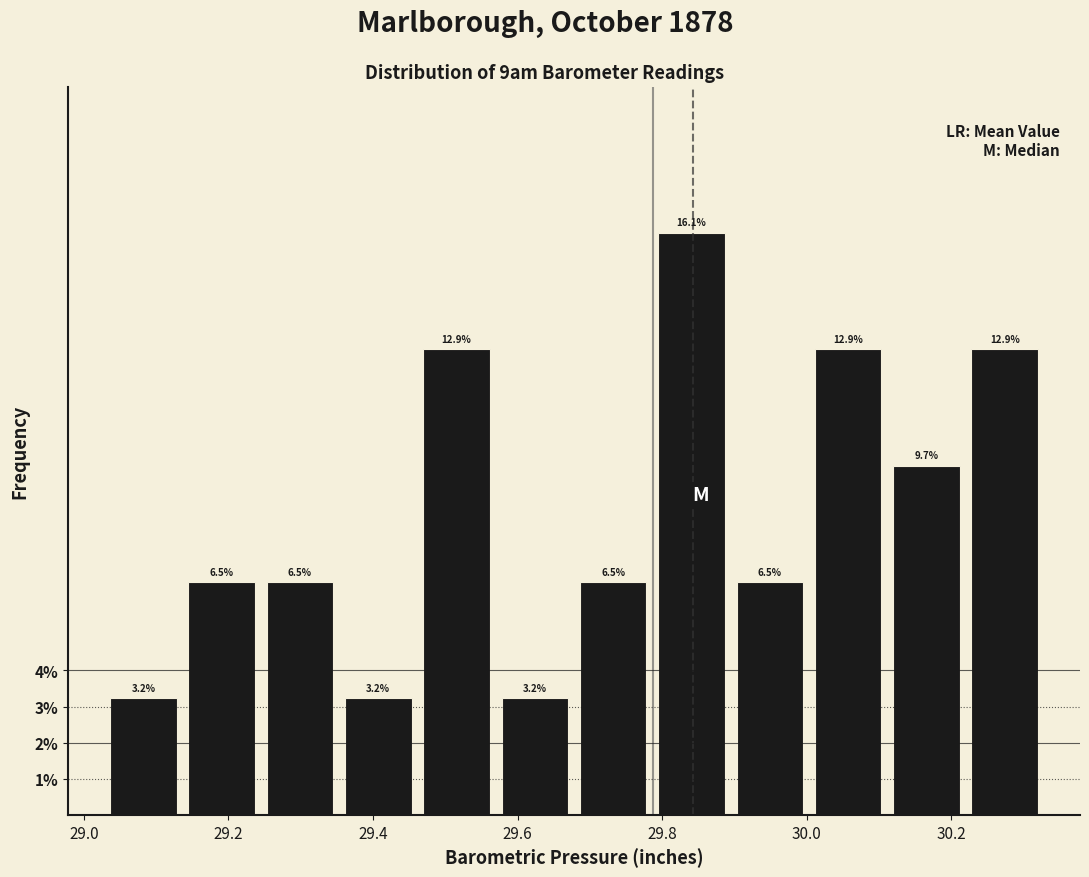

Reading left to right, transcribe this chart: for each bar, give the range it covers on the x-axis and its height. The bar edges are not printed on the chart, so give them approximately, as read against the axis.

29.02 to 29.14: 3.2
29.14 to 29.24: 6.5
29.24 to 29.36: 6.5
29.36 to 29.46: 3.2
29.46 to 29.56: 12.9
29.56 to 29.68: 3.2
29.68 to 29.78: 6.5
29.78 to 29.90: 16.1
29.90 to 30.00: 6.5
30.00 to 30.12: 12.9
30.12 to 30.22: 9.7
30.22 to 30.32: 12.9